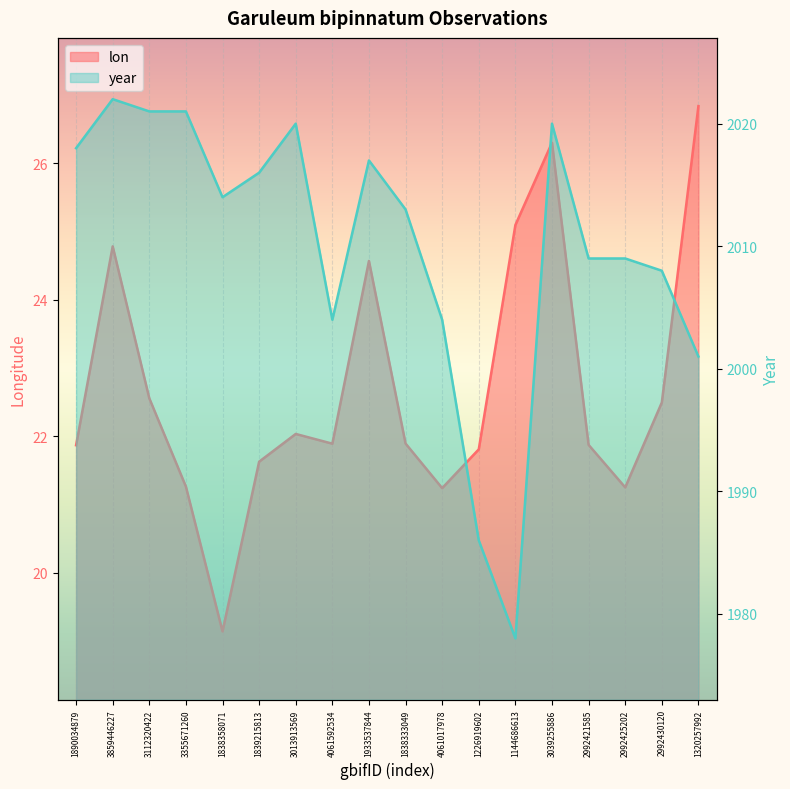

What are all the series names shown in the legend?

lon, year